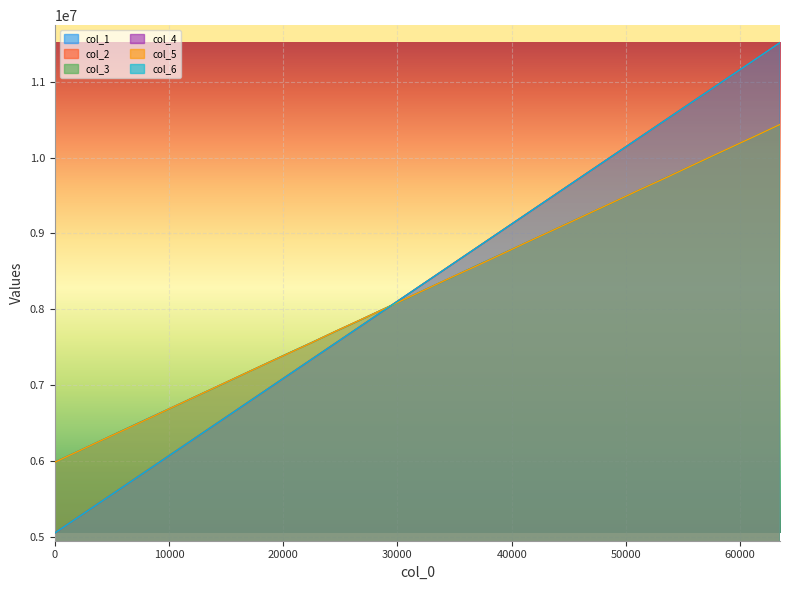

Where does the col_2 series first go above 8388374?

34816